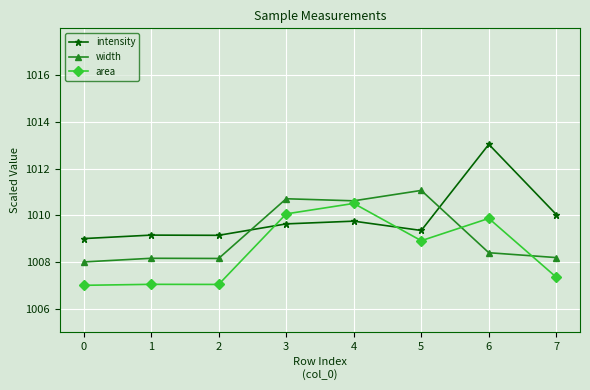

What is the highest value of the width series?

1011.1